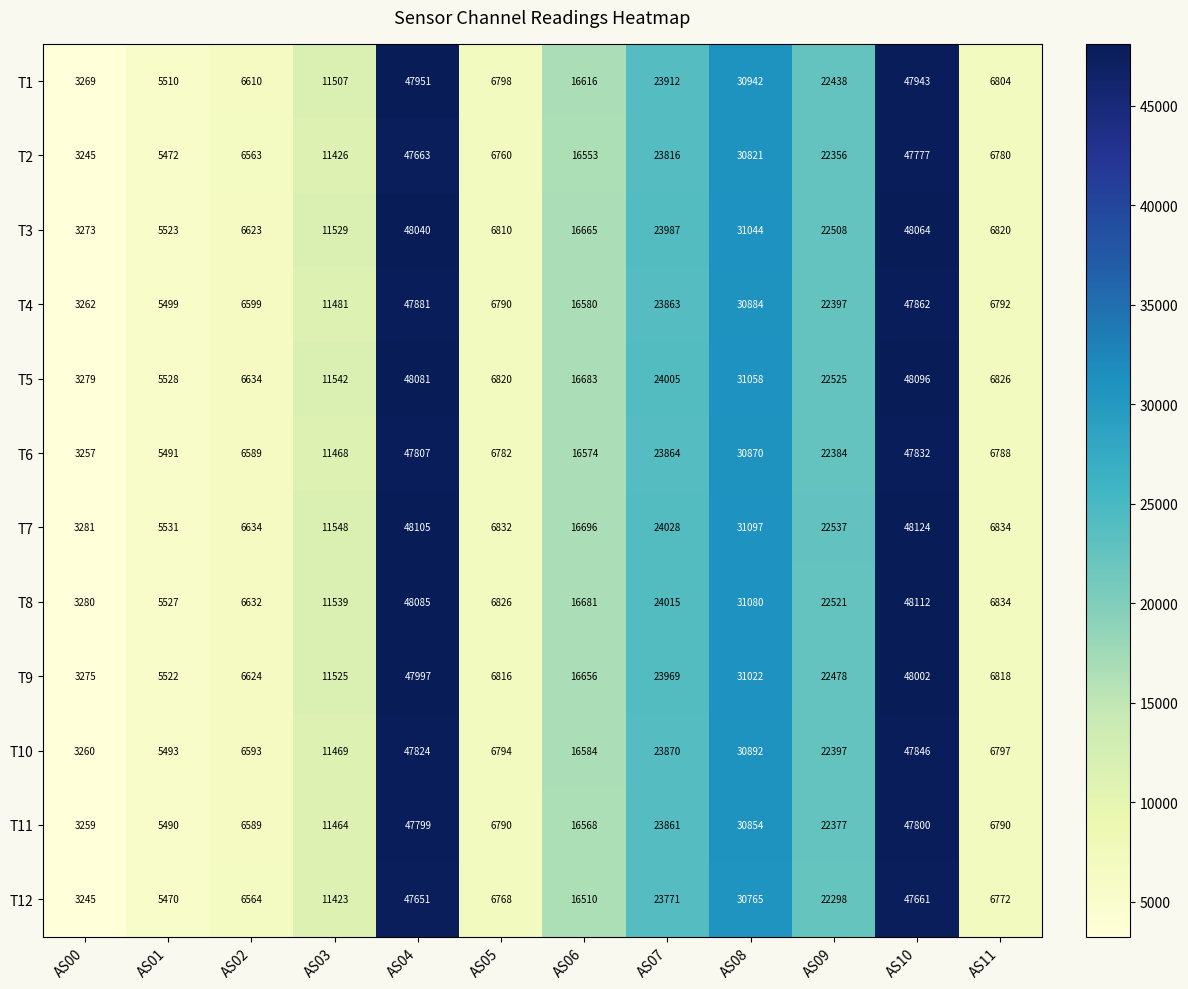

Which label corresponds to the smallest value in the chart?

AS00